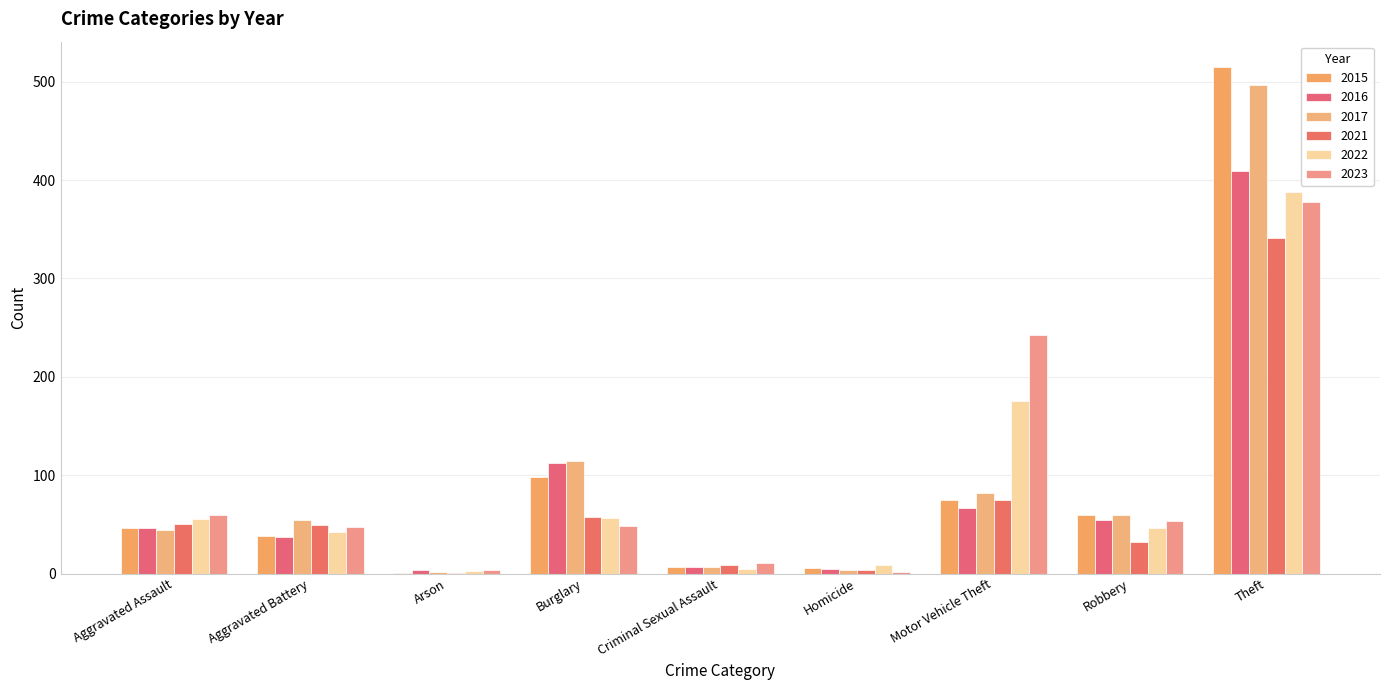

What is the sum of all 2023 values?

845